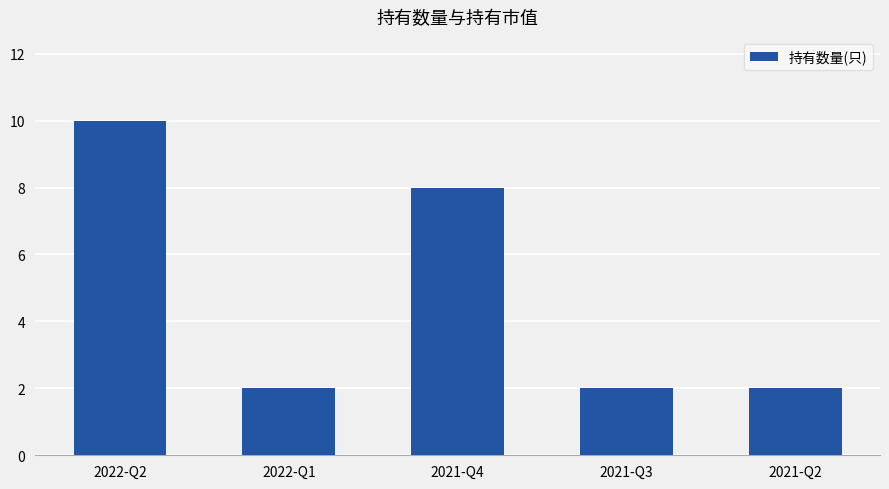

What is the smallest value displayed?

2